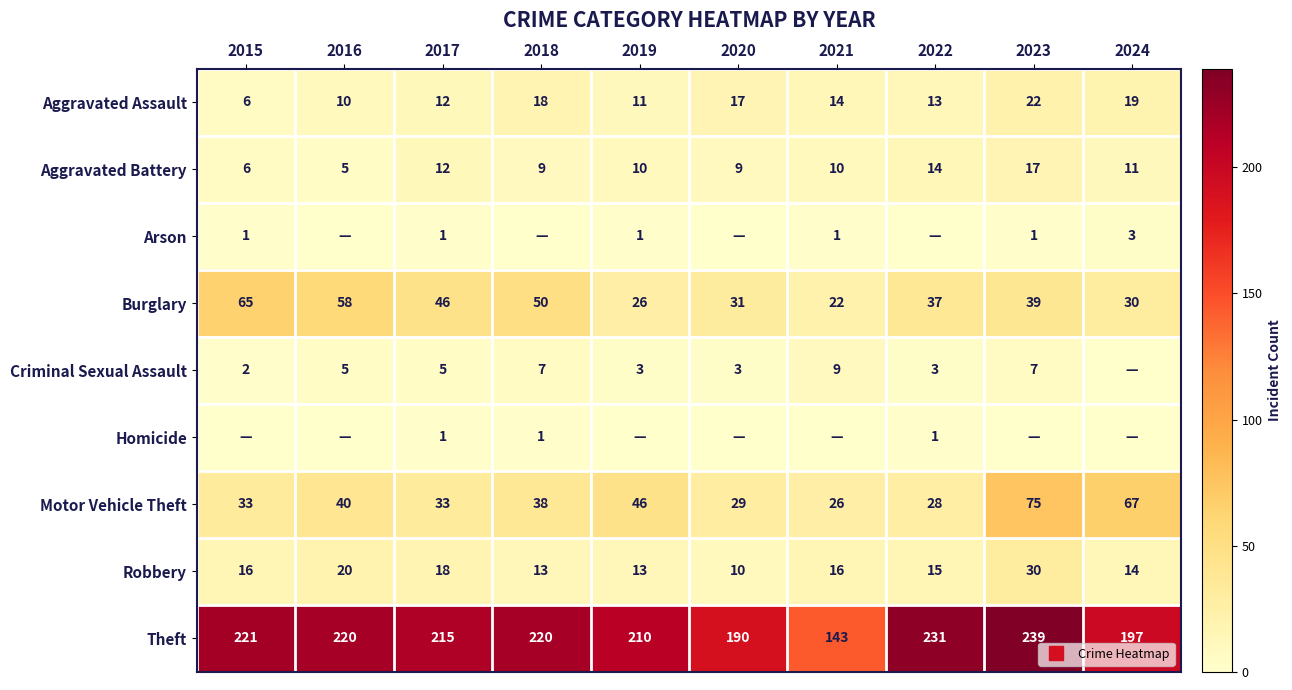

How many data points in Arson are above 1?

1